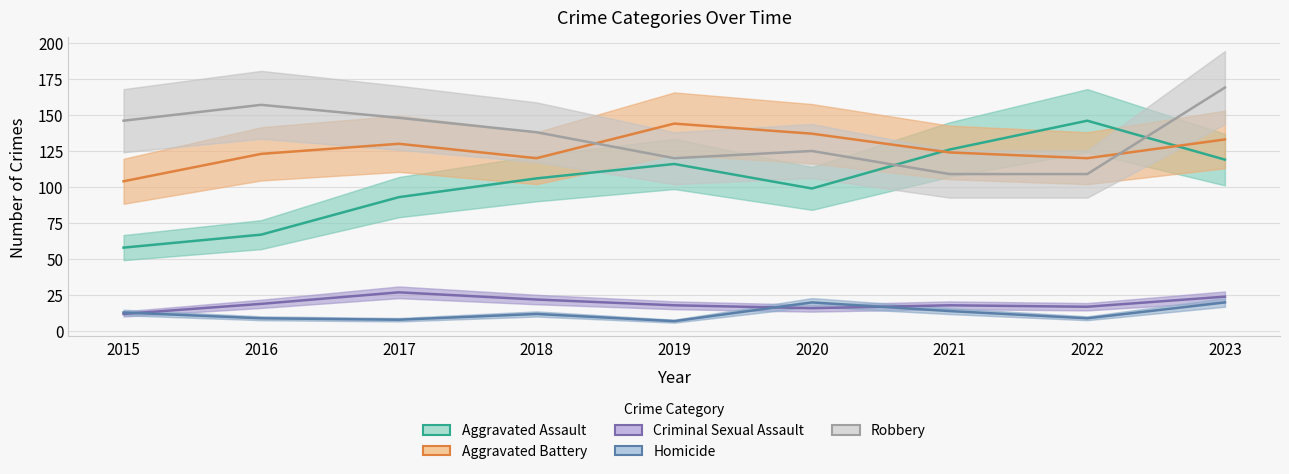

Which category has the lowest value in the Robbery series?

2021